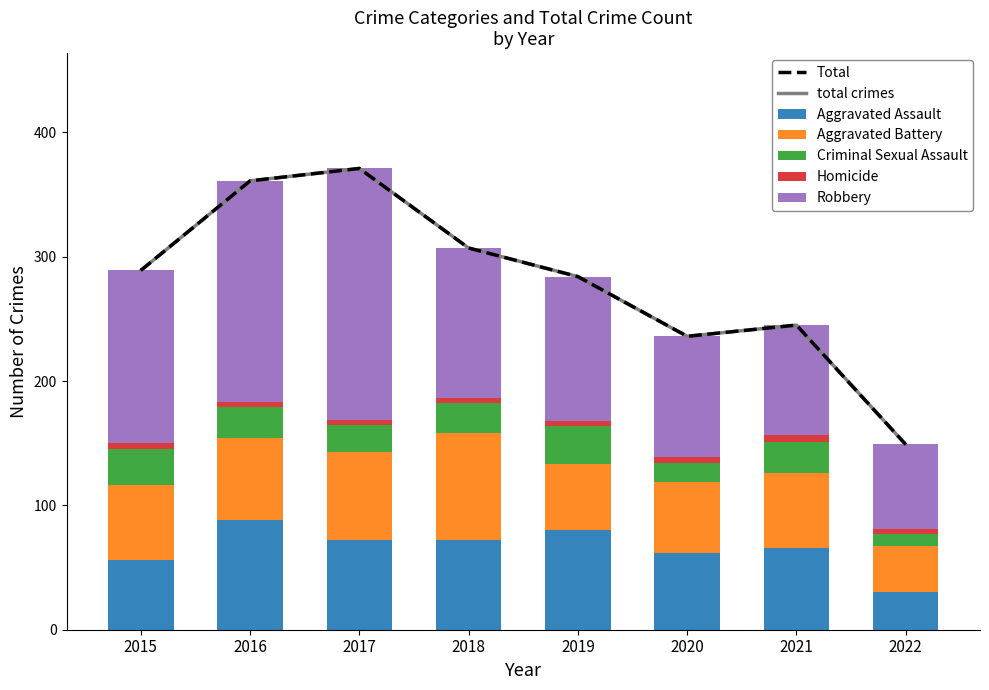

What is the value of the Homicide bar at the 5th from the left?

4